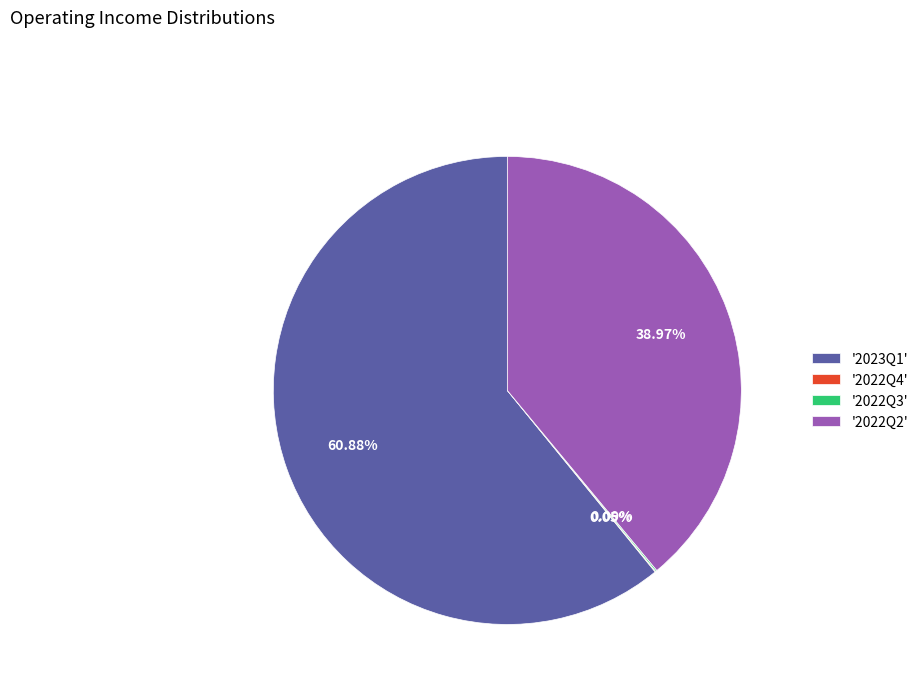

Does '2023Q1' account for over 50% of the chart?

Yes